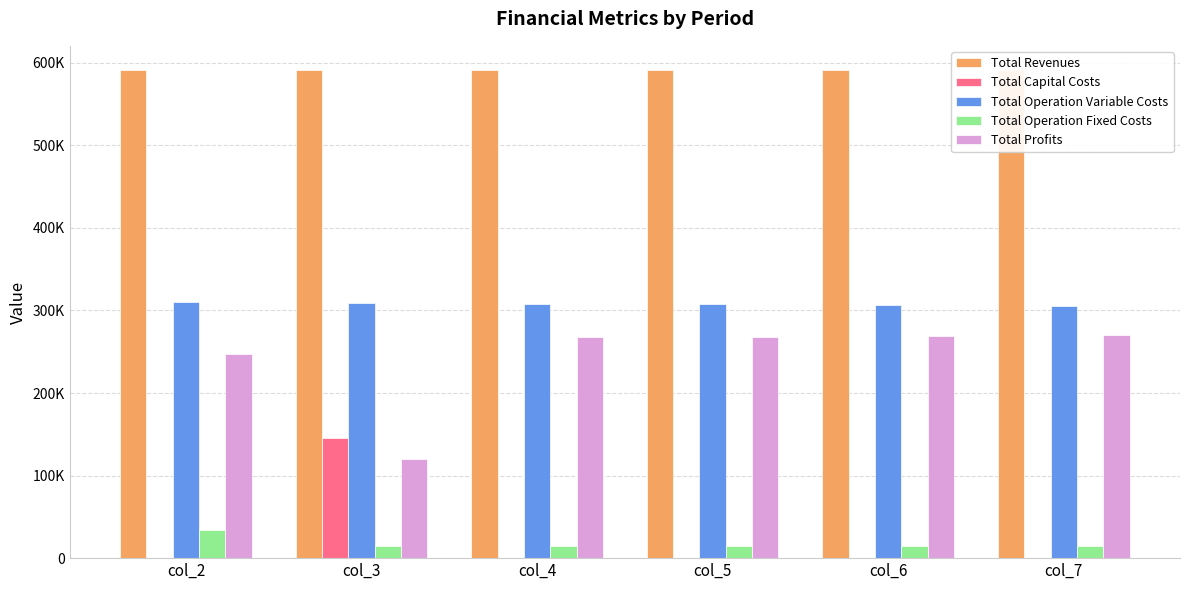

What is the difference between the highest and lowest values at col_6?

591065.1